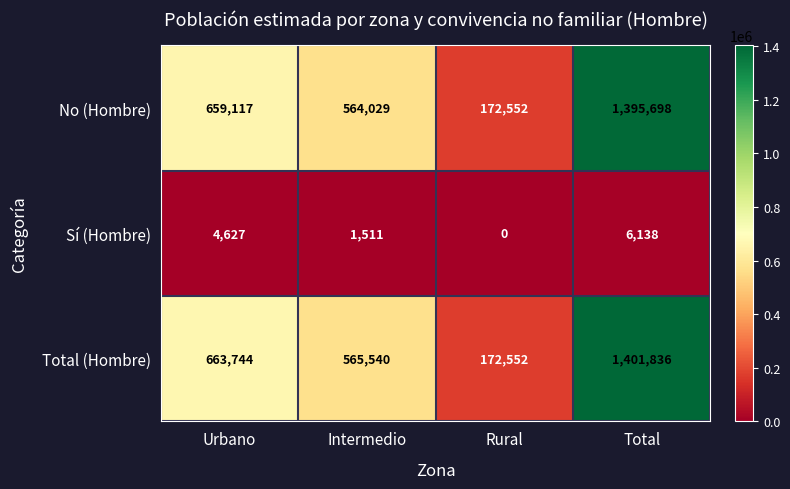

The value of Total (Hombre) at Intermedio is 765593. True or false?

False